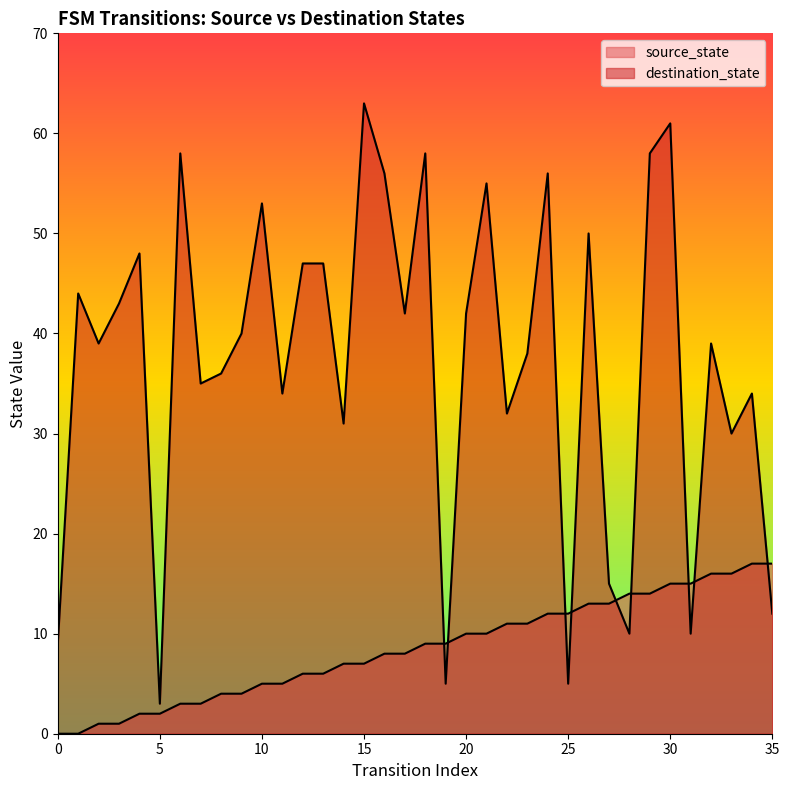

Which label corresponds to the largest value in the chart?

15